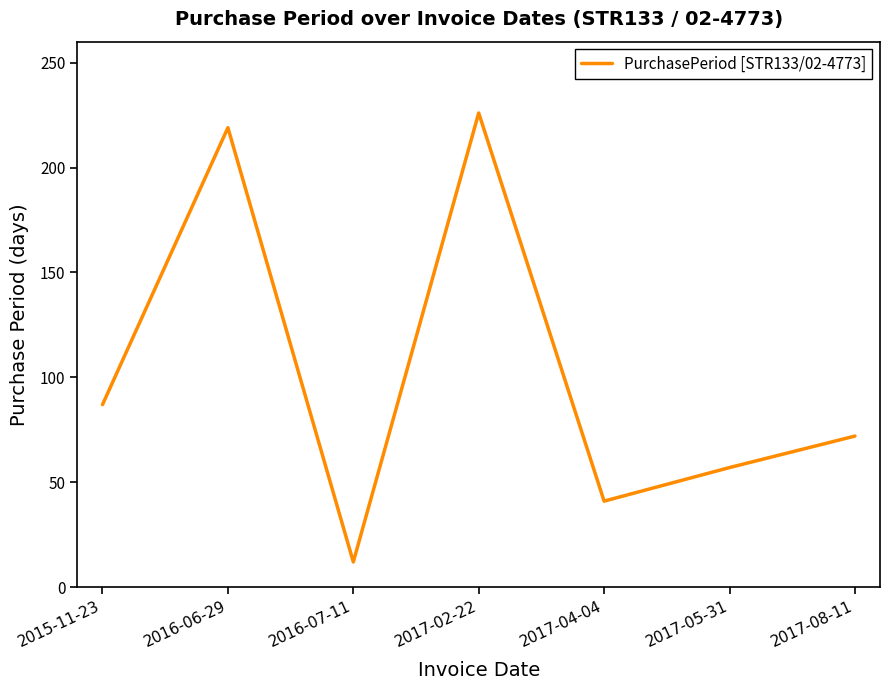

True or false: the data shows 152 at 2015-11-23.

False